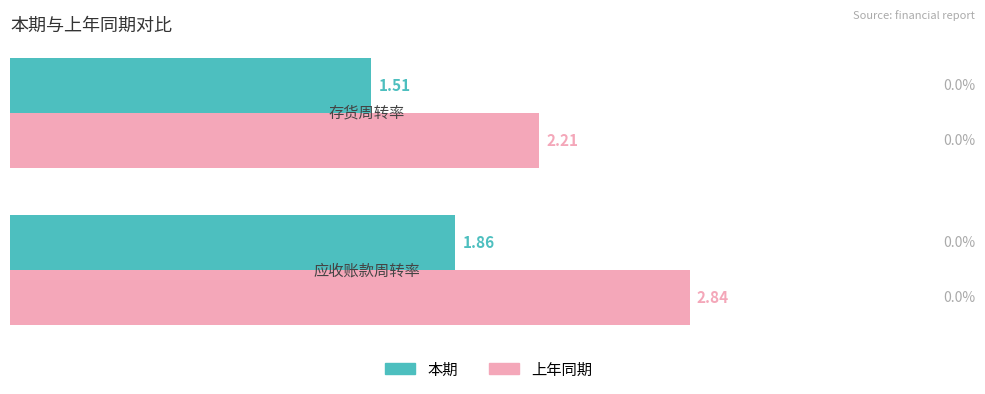

What are all the series names shown in the legend?

本期, 上年同期